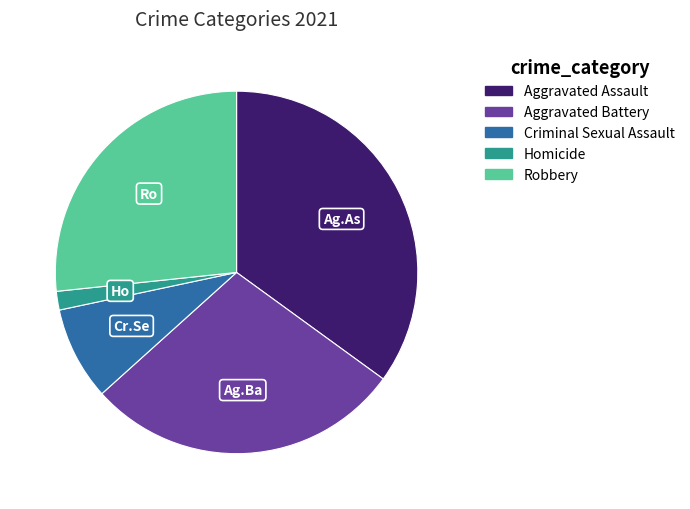

Is Robbery the majority of the pie?

No